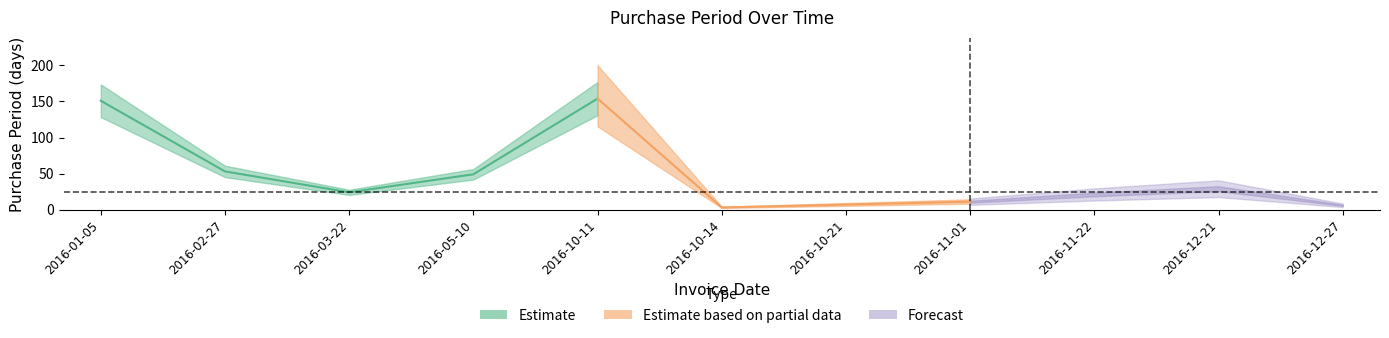

Which label corresponds to the largest value in the chart?

2016-10-11